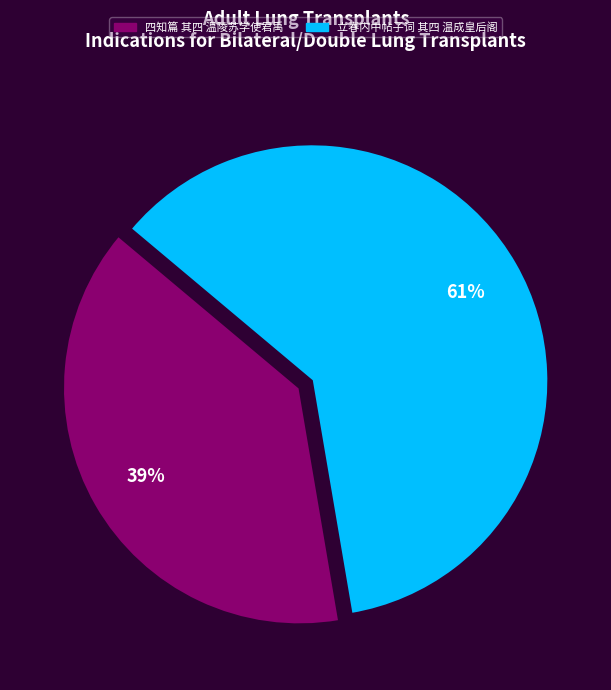

To the nearest percent, what percentage of the pie is 立春内中帖子词 其四 温成皇后阁?

61%